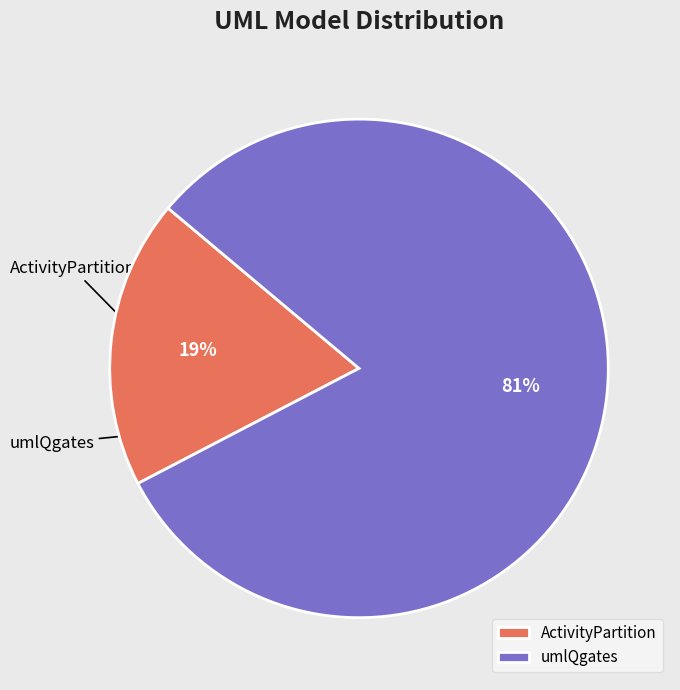

To the nearest percent, what is the combined percentage of umlQgates and ActivityPartition?

100%